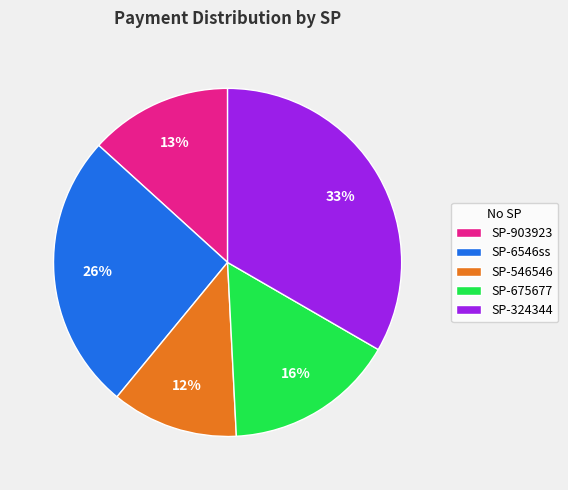

Which category has the smallest portion of the pie?

SP-546546